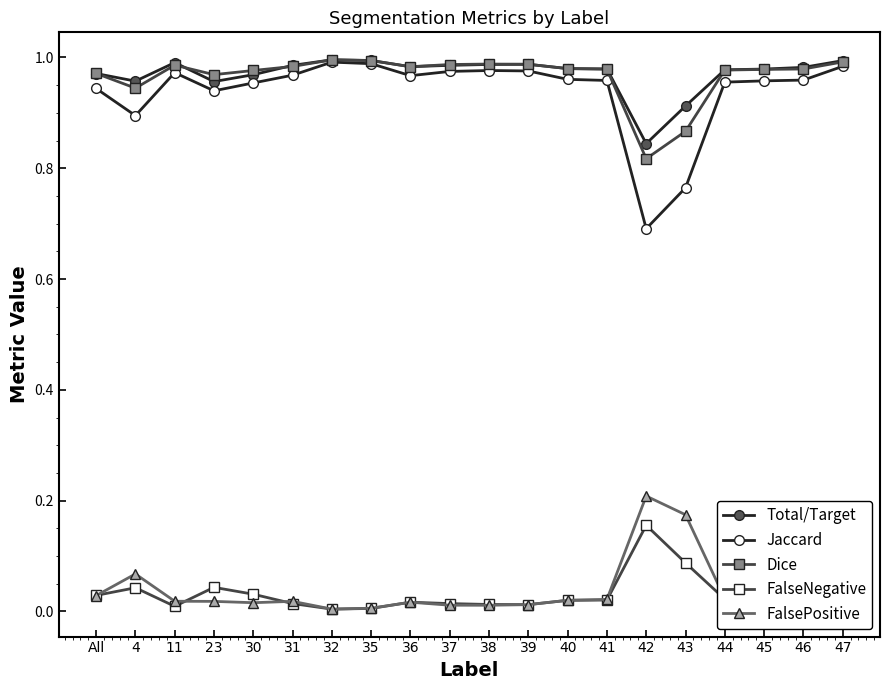

Count the number of categories in the chart.

20